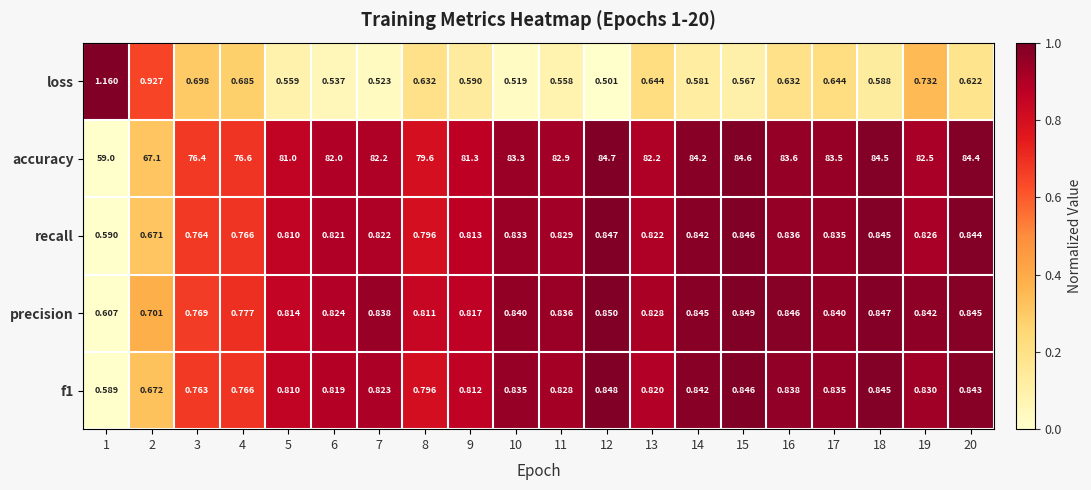

Is the value of recall at 5 greater than the value of f1 at 3?

Yes